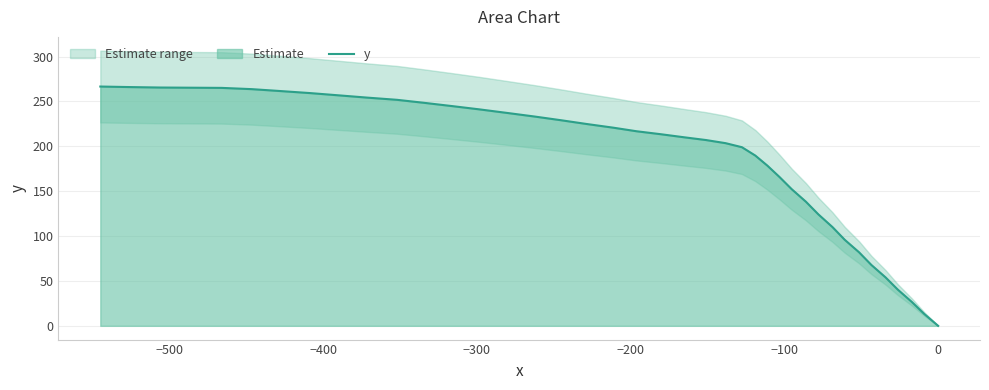

What is the maximum value for y?

266.6